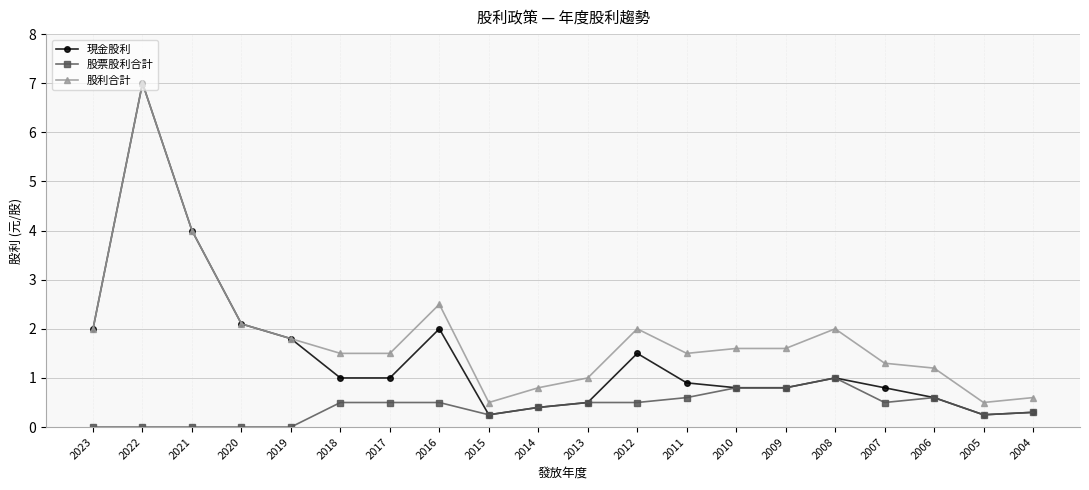

How many series are shown in this chart?

3